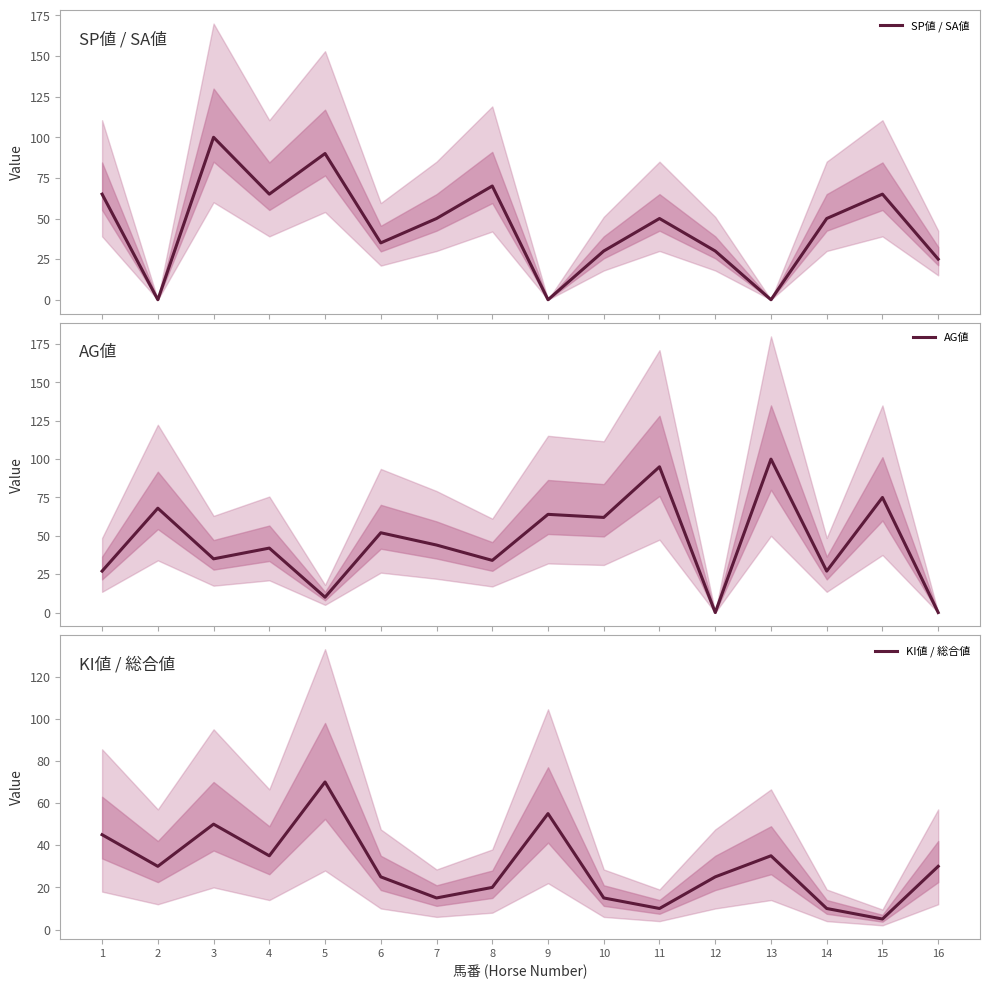

The KI値 / 総合値 series shows 45 at 1. True or false?

True